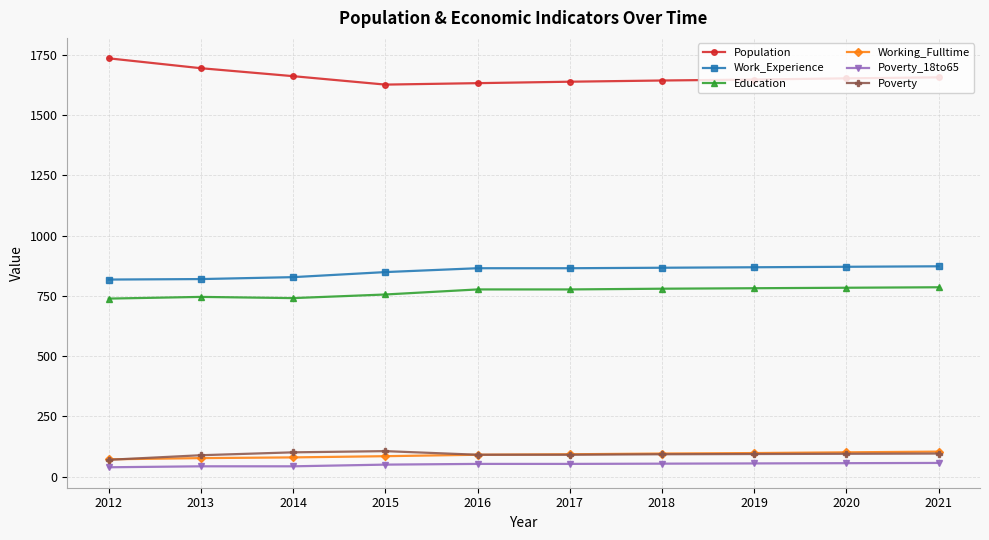

Is it true that Working_Fulltime equals 159 at 2020?

False